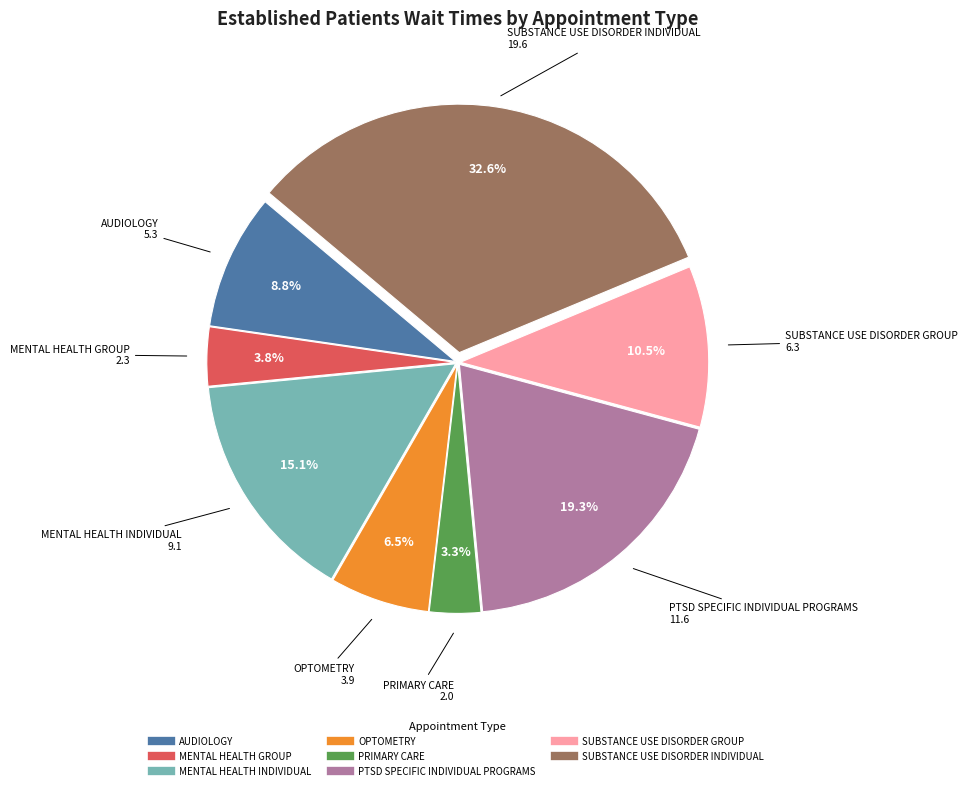

Does any single category account for the majority?

No